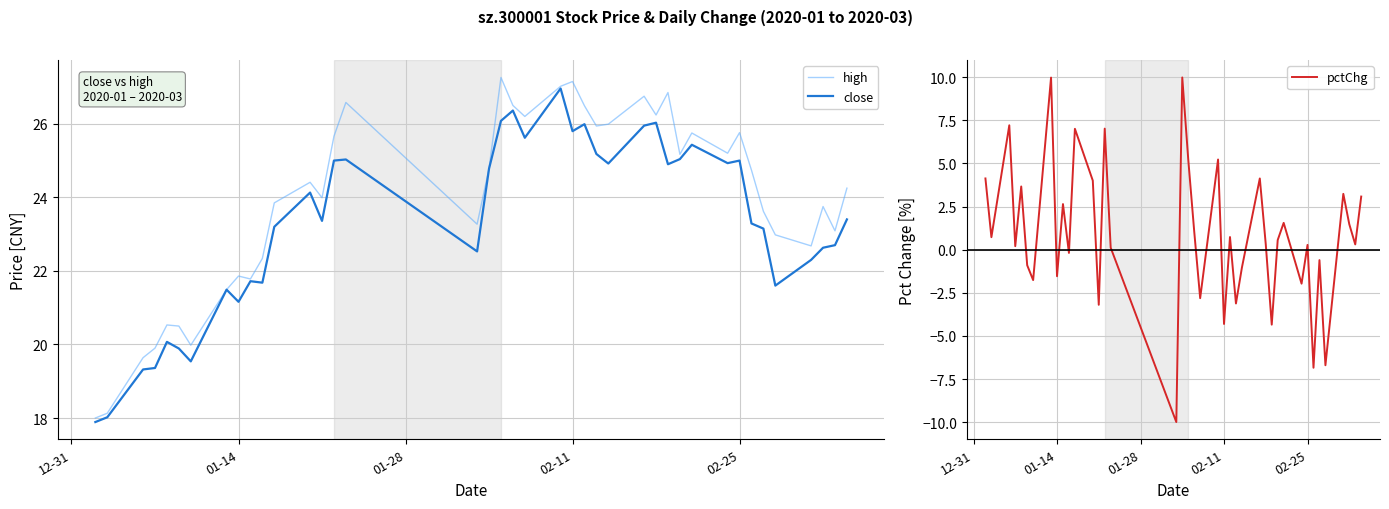

Does the chart display data point markers on the line(s)?

No